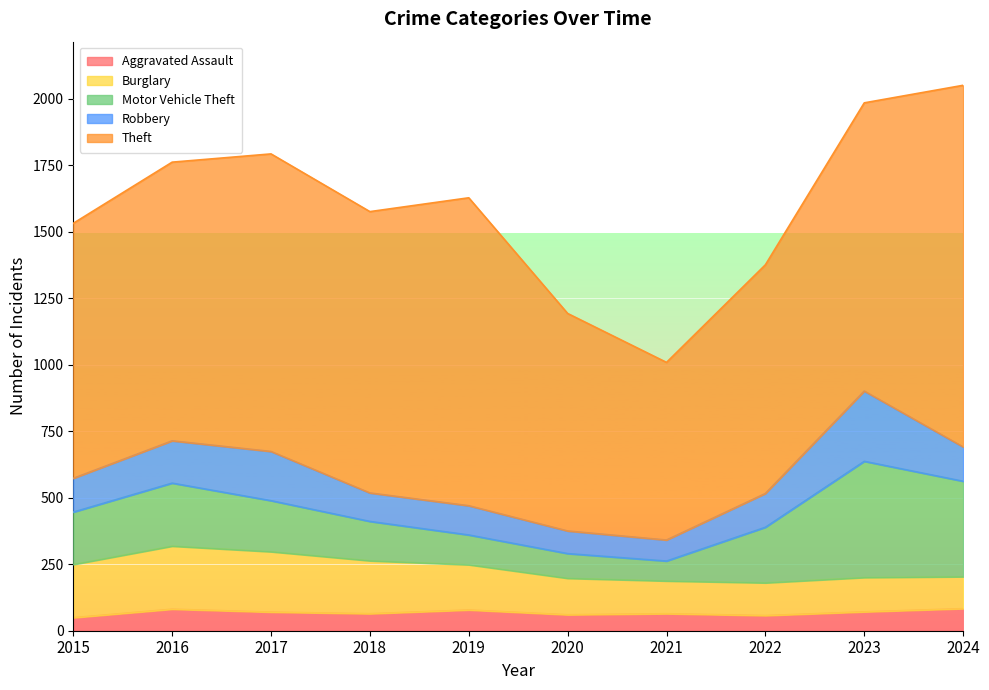

What is the average value of the Burglary series?

166